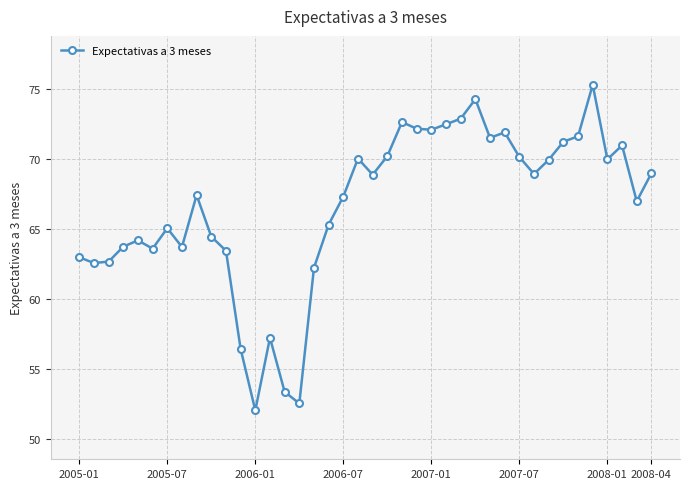

What is the difference between the second highest and second lowest values?

21.8